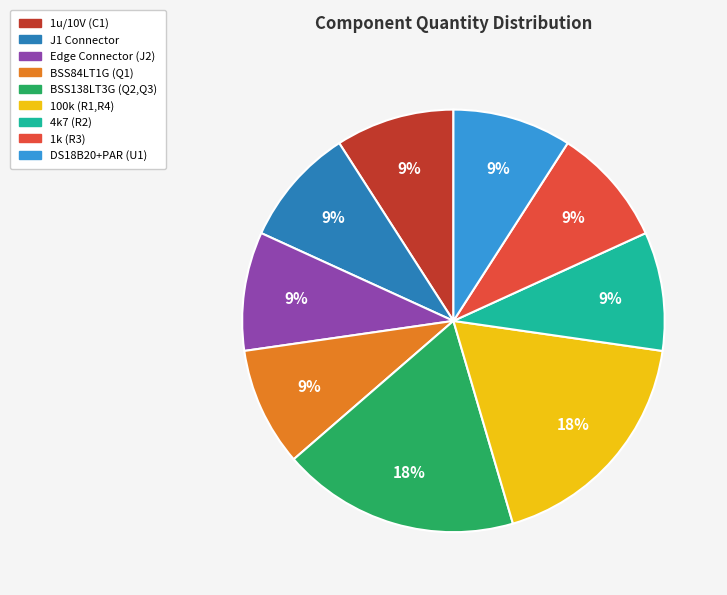

To the nearest percent, what percentage of the pie is 100k (R1,R4)?

18%